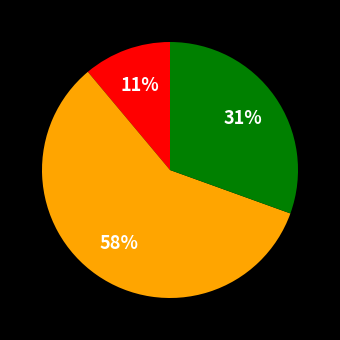

How many segments does this pie chart have?

3